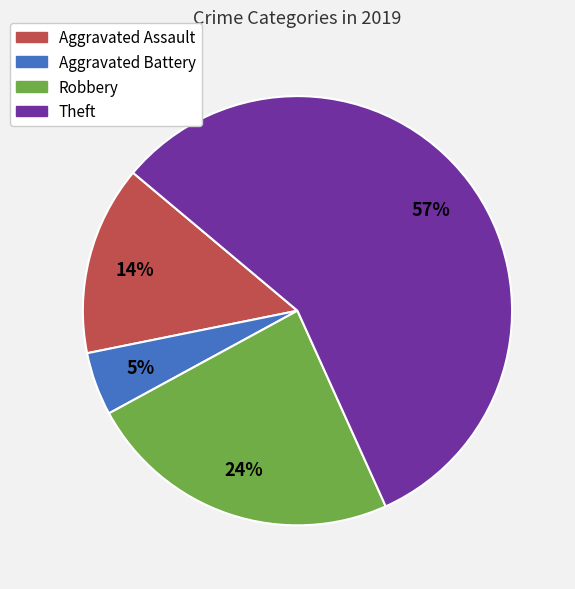

Is the sum of Aggravated Assault and Theft greater than half?

Yes